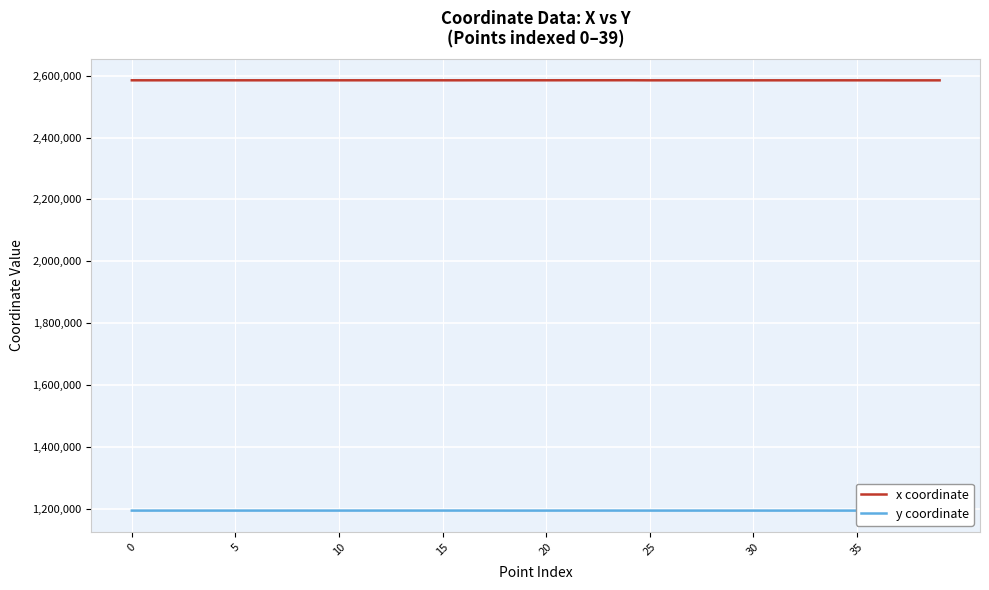

True or false: y coordinate and x coordinate cross at least once.

False